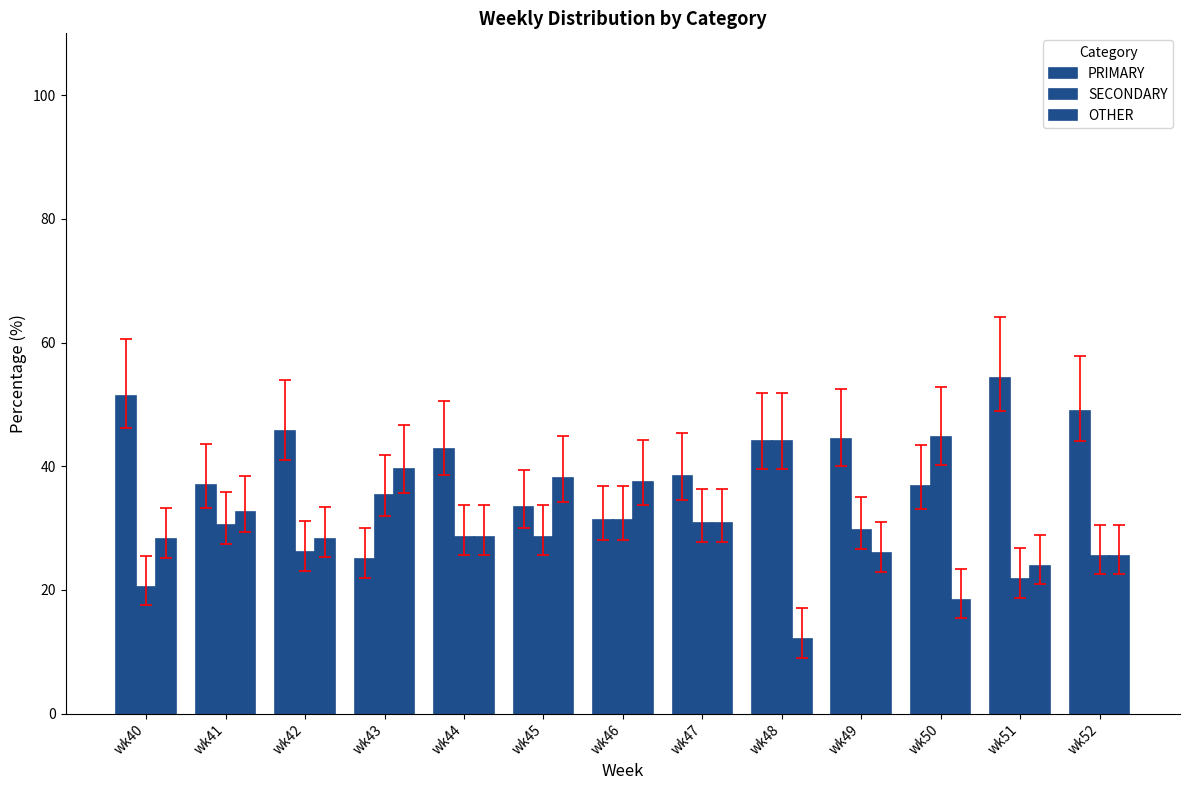

What is the difference between the highest and lowest values at wk48?

32.0